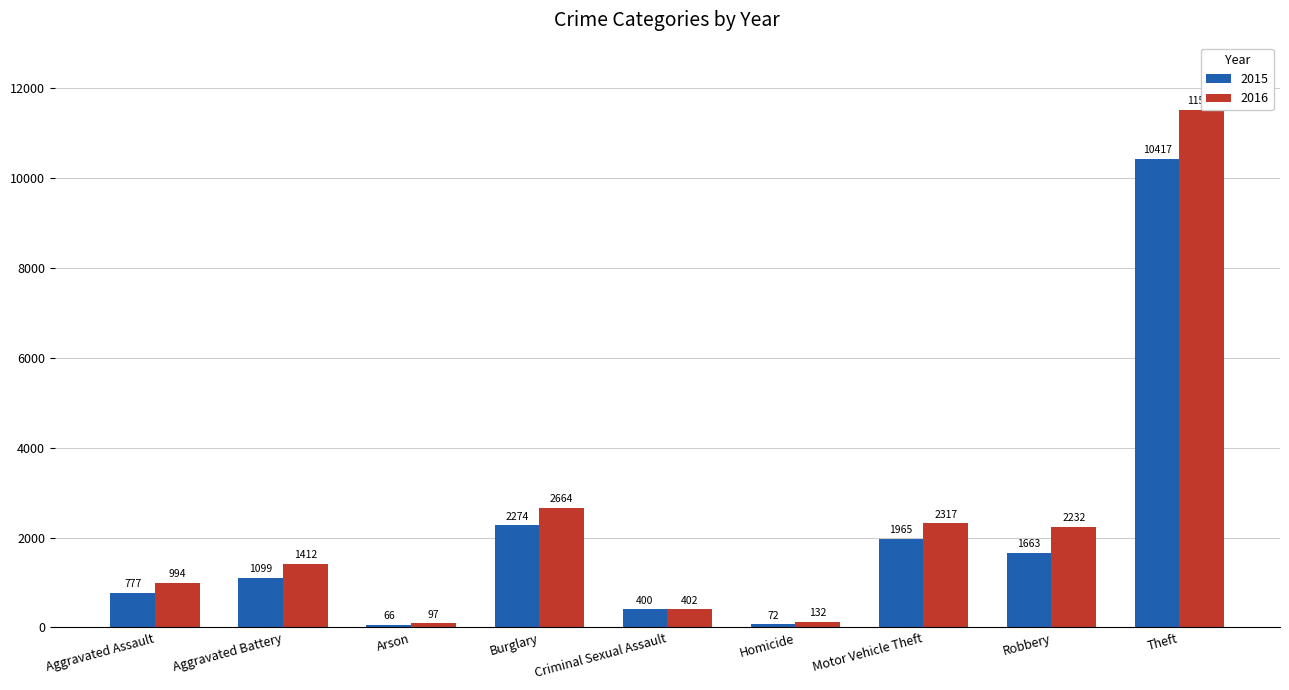

Read the 2015 value at Burglary, to the nearest 100.

2300